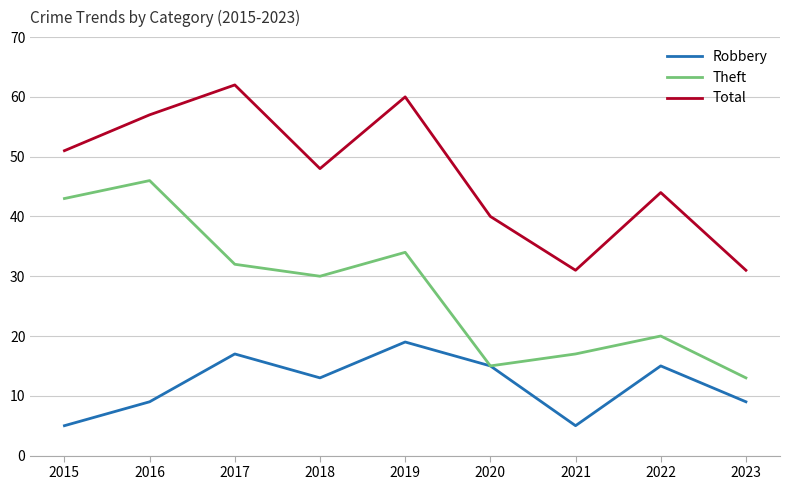

Reading left to right, what are all the values shown in this chart?

Robbery: 5	9	17	13	19	15	5	15	9
Theft: 43	46	32	30	34	15	17	20	13
Total: 51	57	62	48	60	40	31	44	31